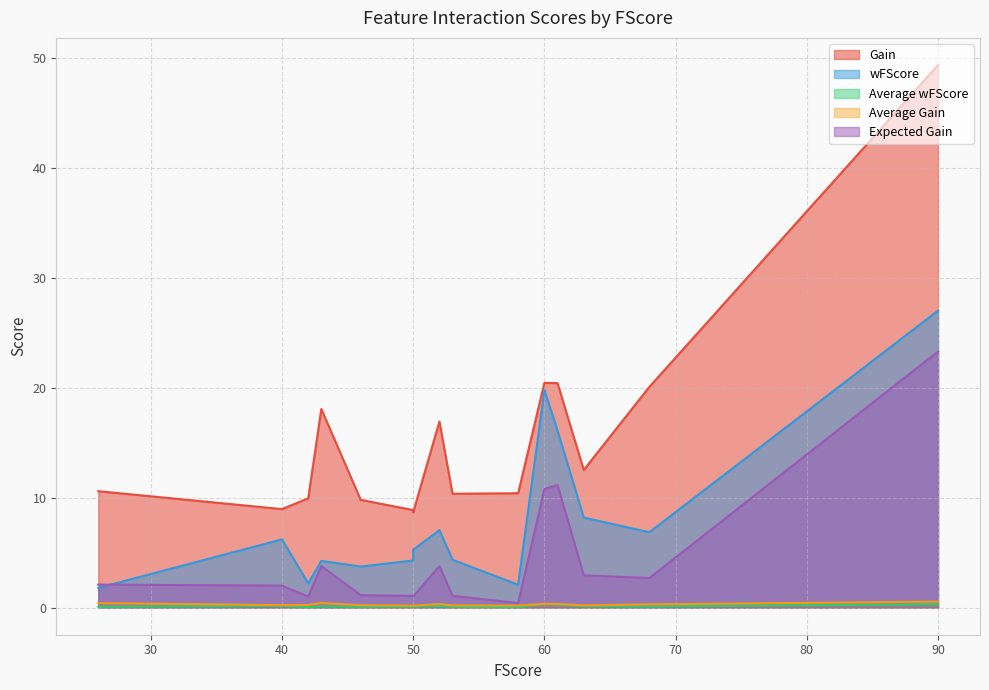

At which category is the sum across all series the highest?

90